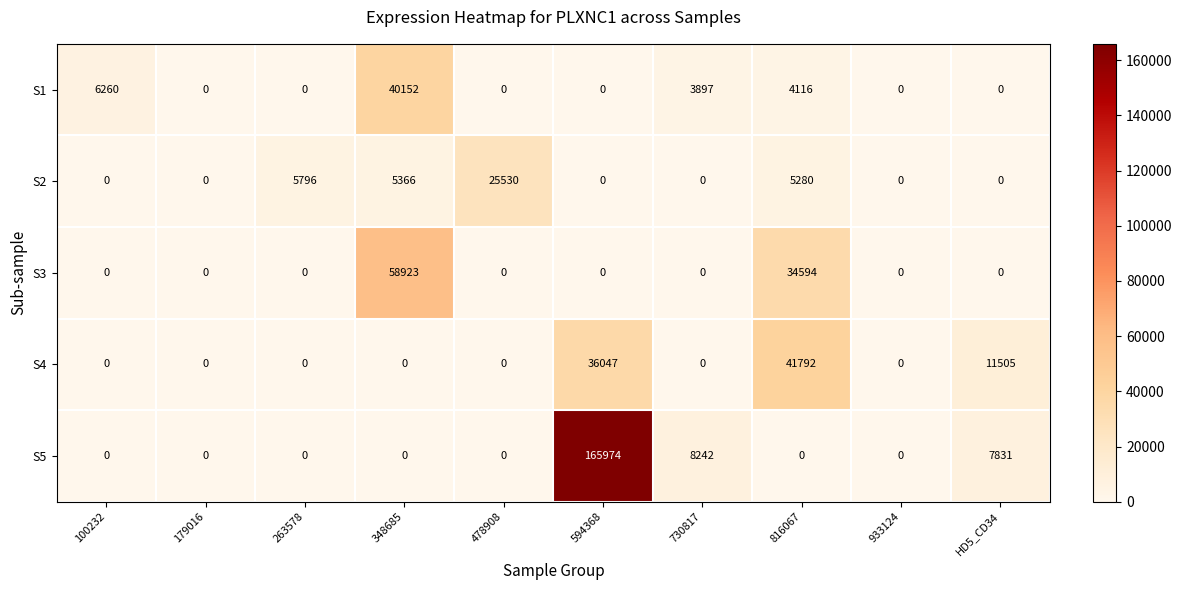

Which series changed the most between 179016 and 478908?

S2